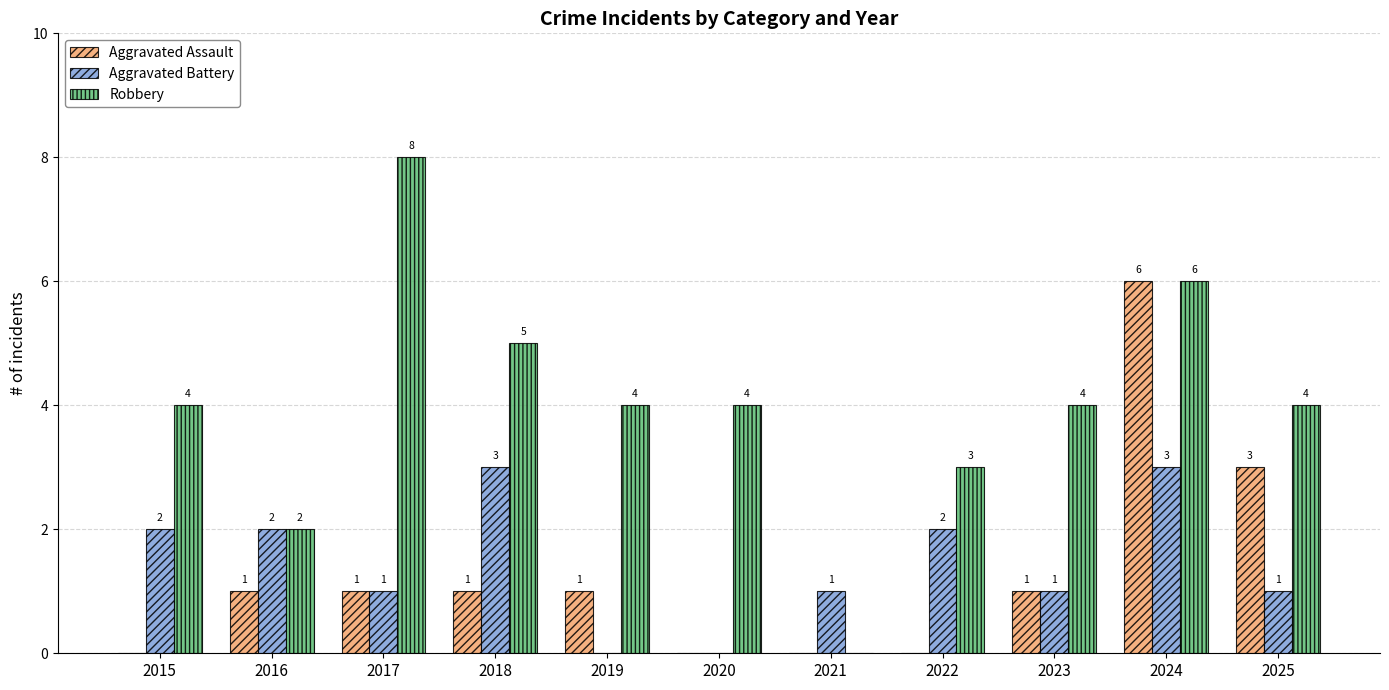

Count the Robbery values in the range 3 to 5.

7